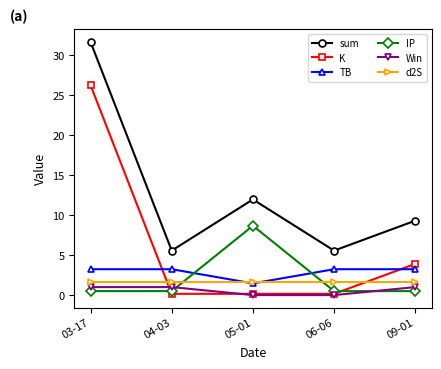

What is the maximum value for Win?

1.0